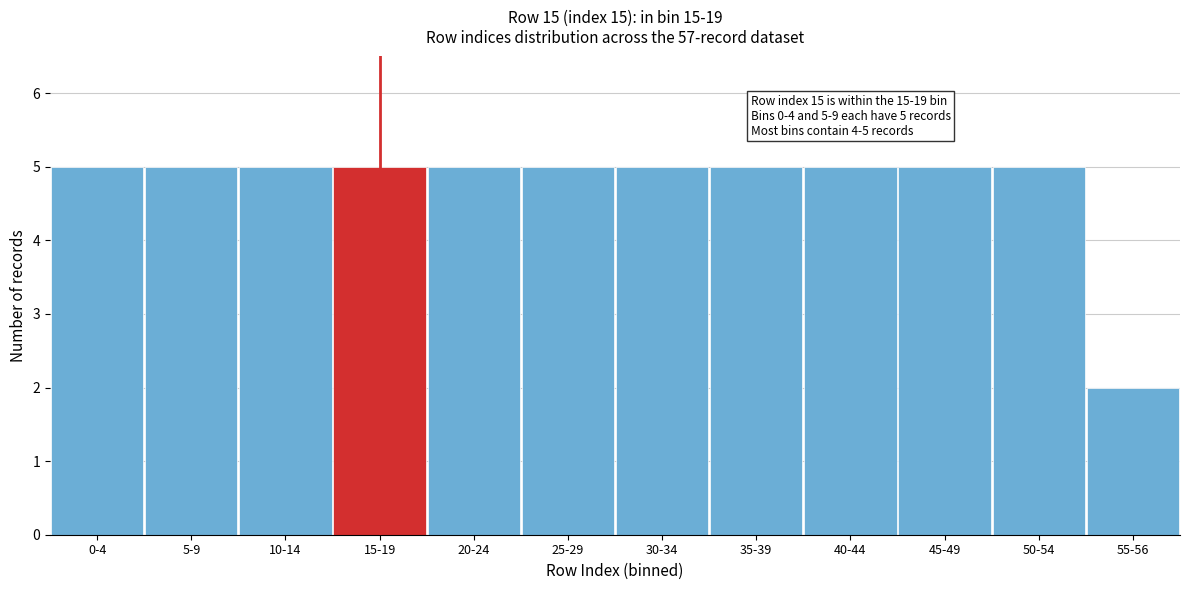

Reading left to right, list all the values displayed in this chart.

0-4=5	5-9=5	10-14=5	15-19=5	20-24=5	25-29=5	30-34=5	35-39=5	40-44=5	45-49=5	50-54=5	55-56=2